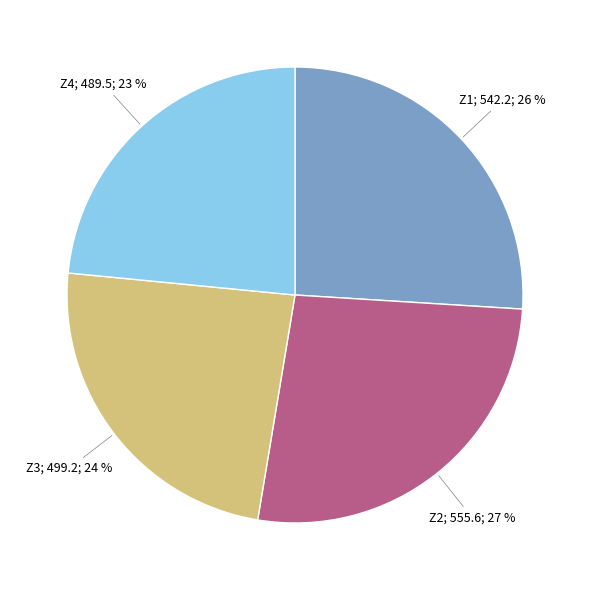

Is there any slice that represents more than half of the pie?

No